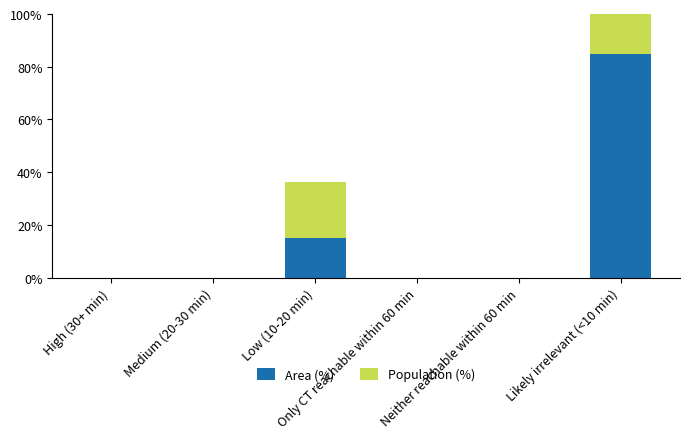

Between Neither reachable within 60 min and Likely irrelevant (<10 min), which series saw the biggest shift?

Area (%)